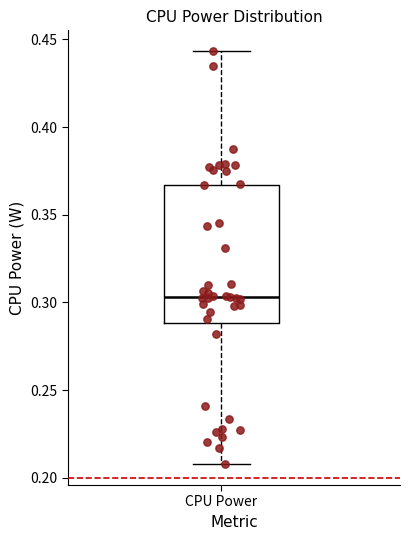

Where is the upper edge of the box for CPU Power on the y-axis? The values are not printed on the chart, so give them approximately, as read against the axis.

0.365